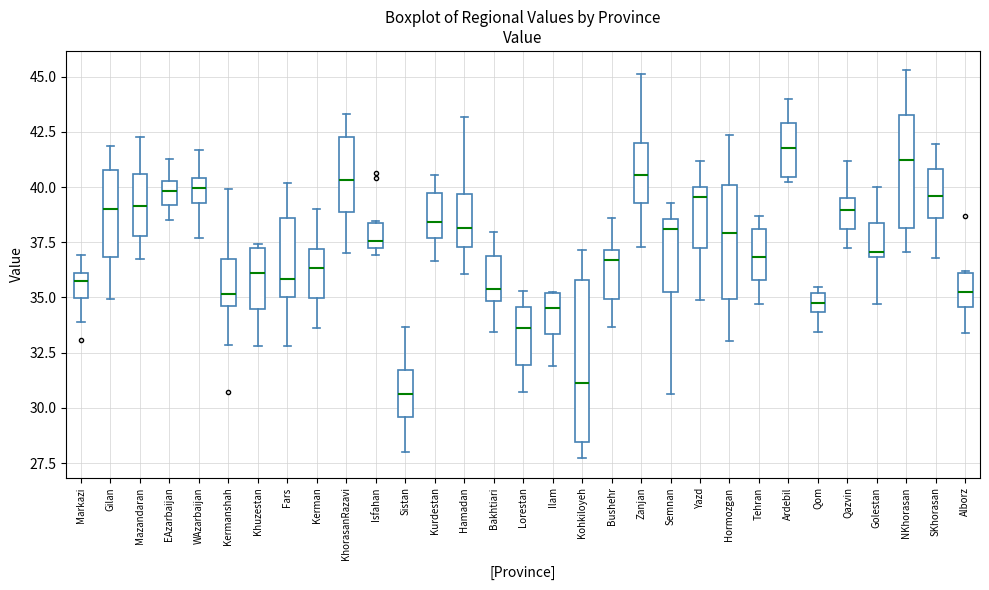

Which box is the tallest, from its lower edge to its upper edge?

Kohkiloyeh